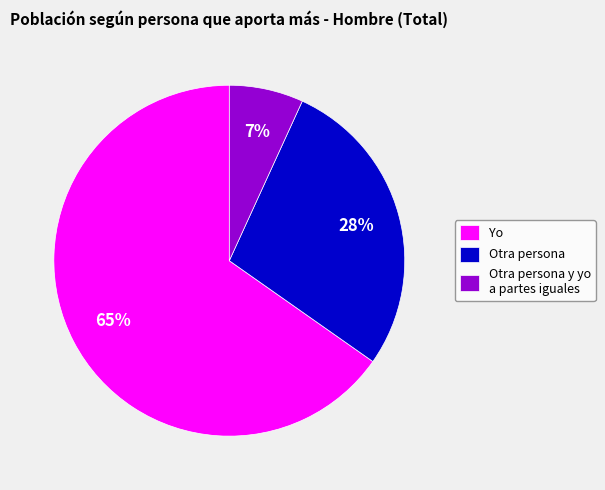

Is it true that Yo is 65% of the pie?

True